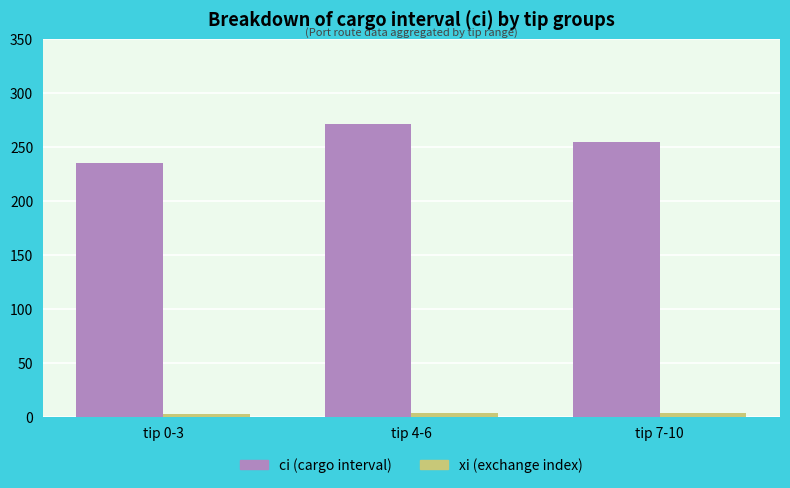

Which label corresponds to the largest value in the chart?

tip 4-6